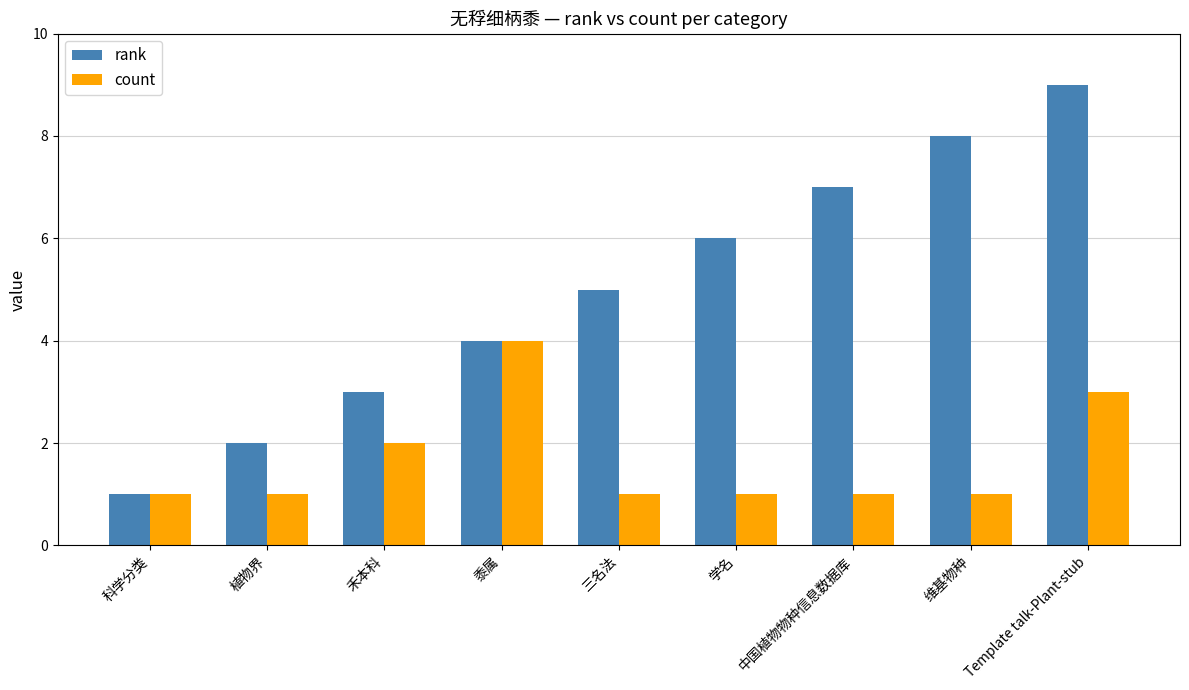

What position from the left is 黍属?

4